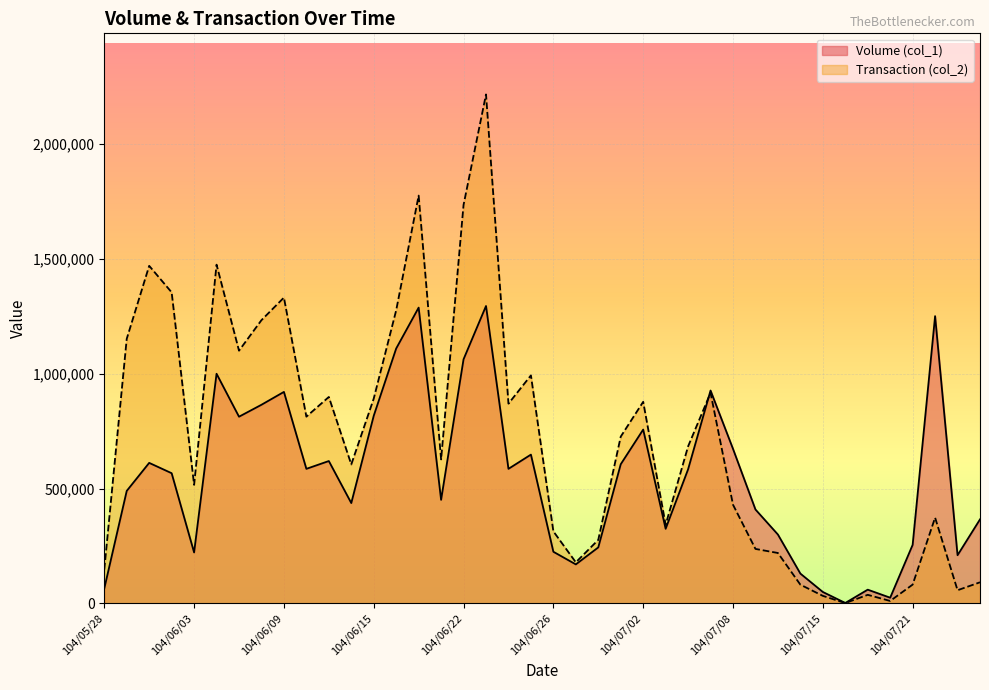

Which series has the largest total across all categories?

Transaction (col_2)